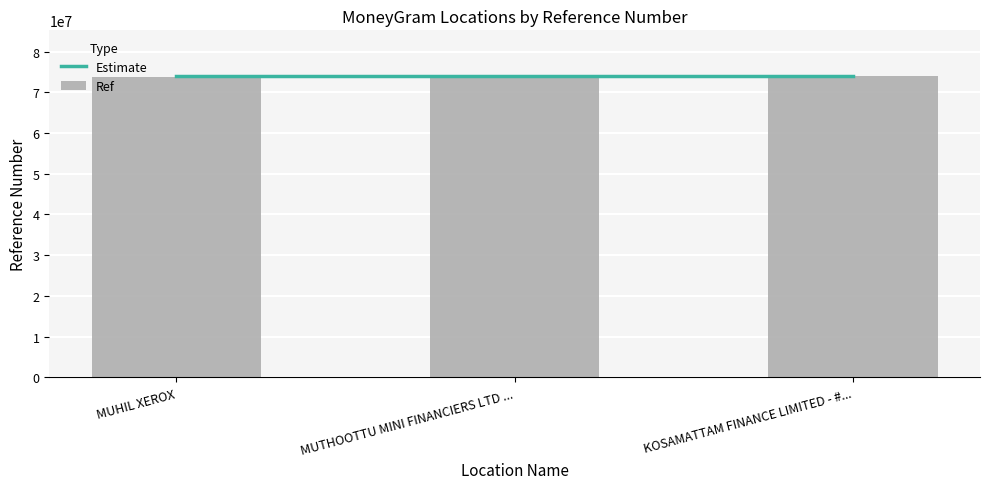

What is the smallest value displayed?

73824200